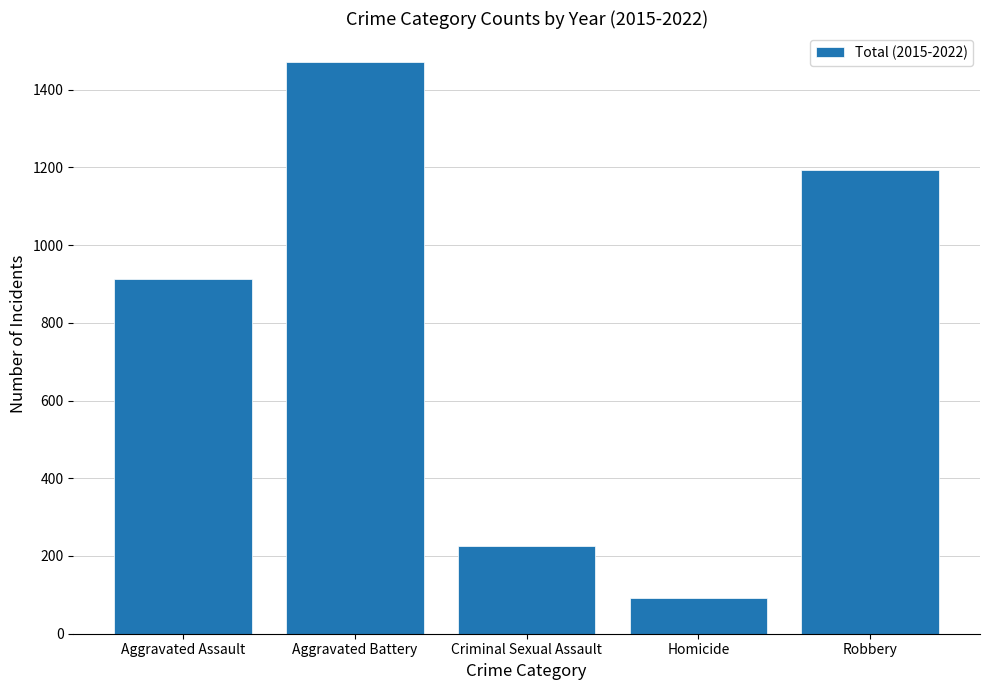

Between Aggravated Assault and Homicide, which is larger?

Aggravated Assault